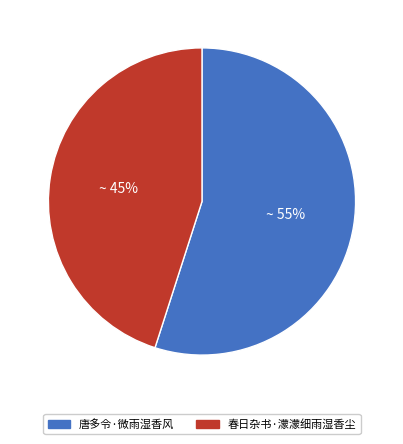

To the nearest percent, what is the difference between the largest and smallest slice percentages?

10%